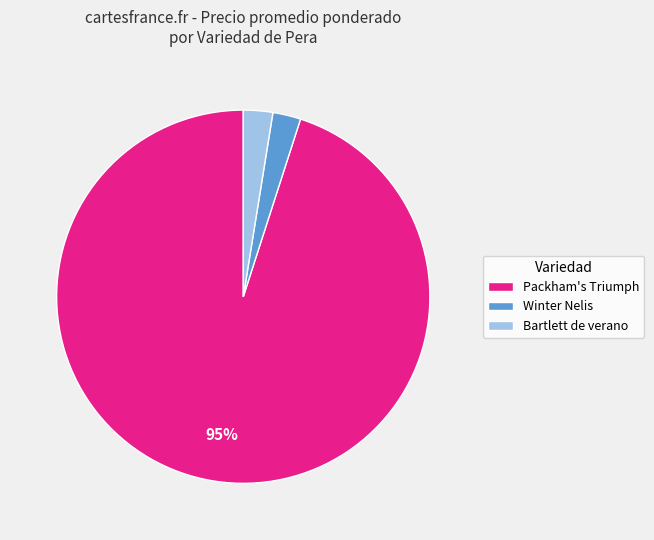

Does Packham's Triumph represent more than half of the total?

Yes